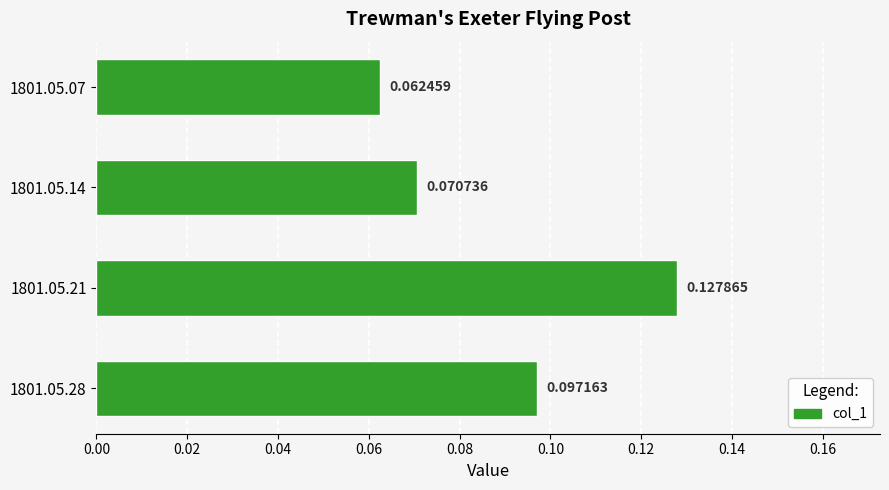

Between 1801.05.21 and 1801.05.07, which is larger?

1801.05.21